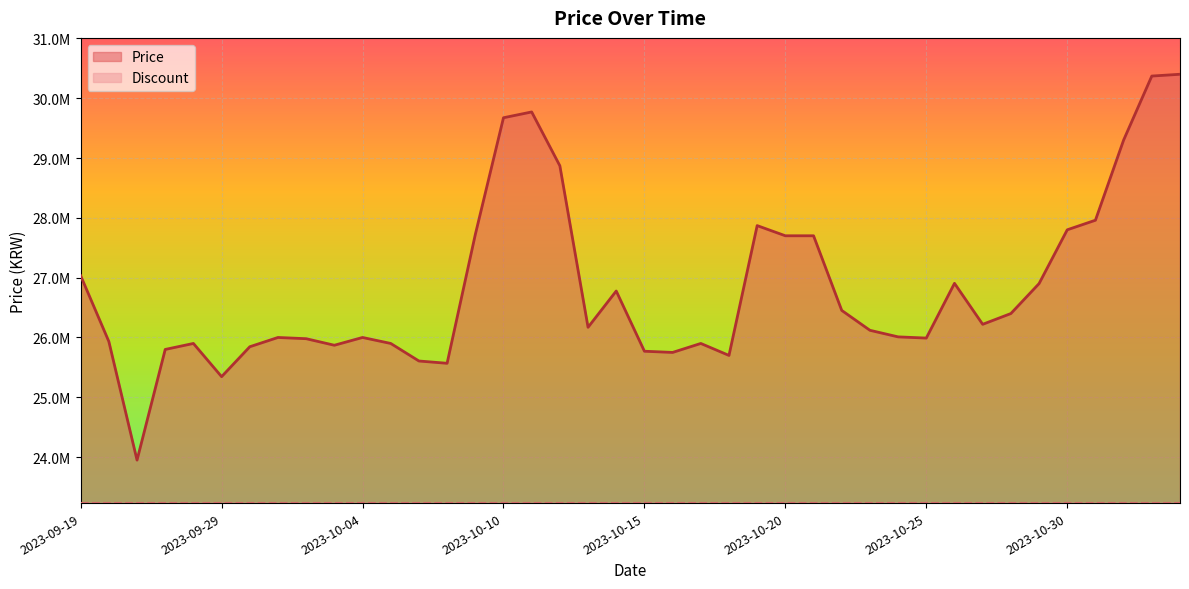

How many lines are shown in the chart?

1